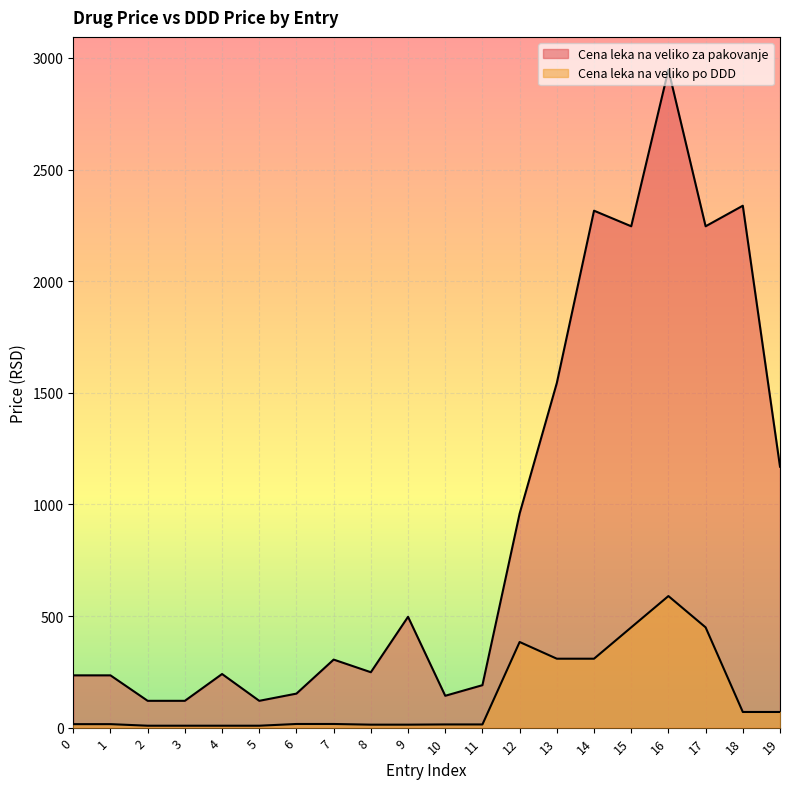

What is the value of the Cena leka na veliko za pakovanje point at the 14th from the left?

1543.9